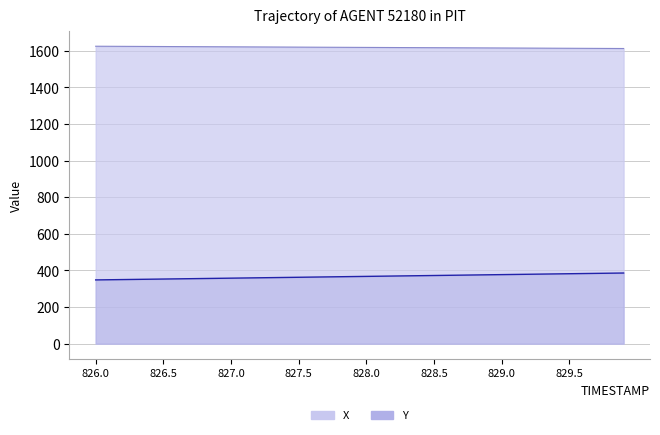

What is the difference between the maximum and second lowest values in the Y series?

36.7